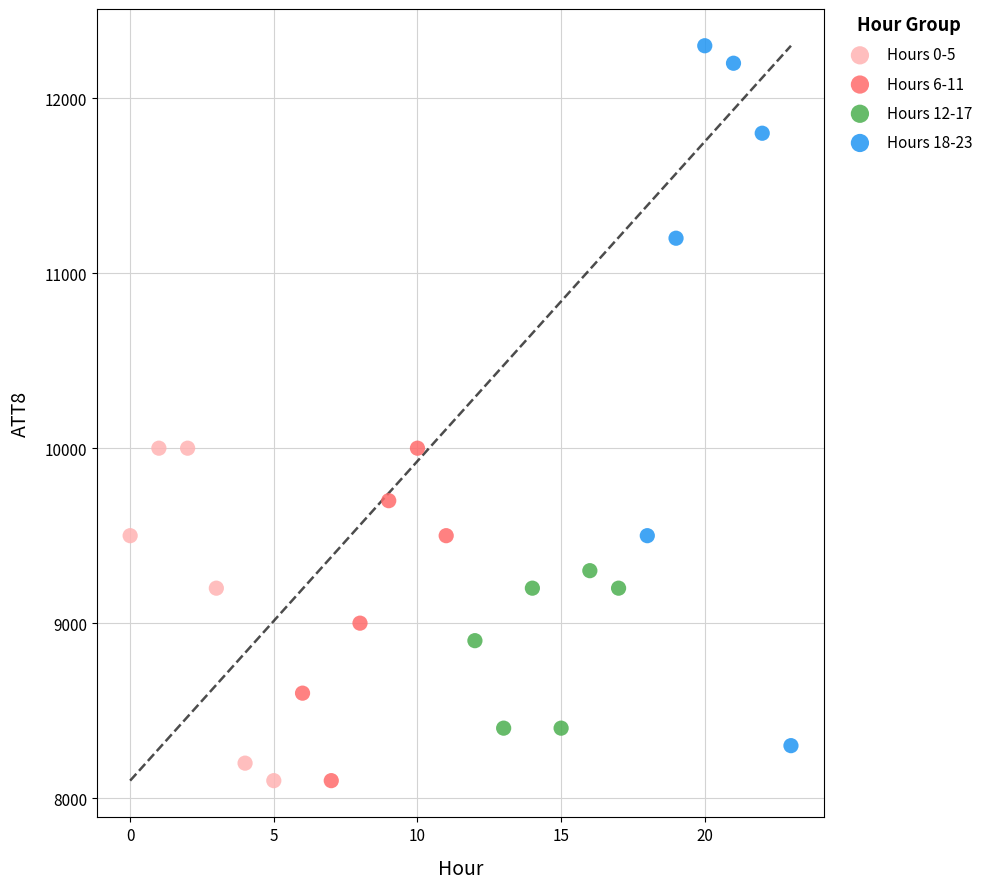

Which series contains the highest Y value?

Hours 18-23